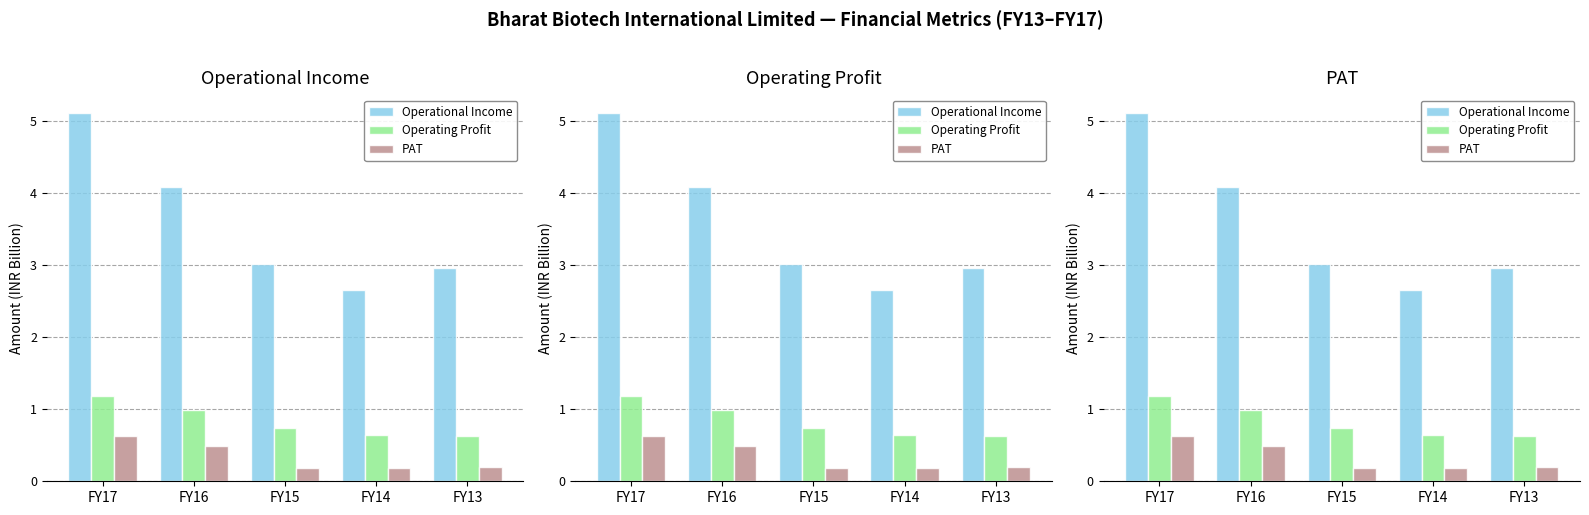

Rank the series at FY13 from lowest to highest value.

PAT, Operating Profit, Operational Income